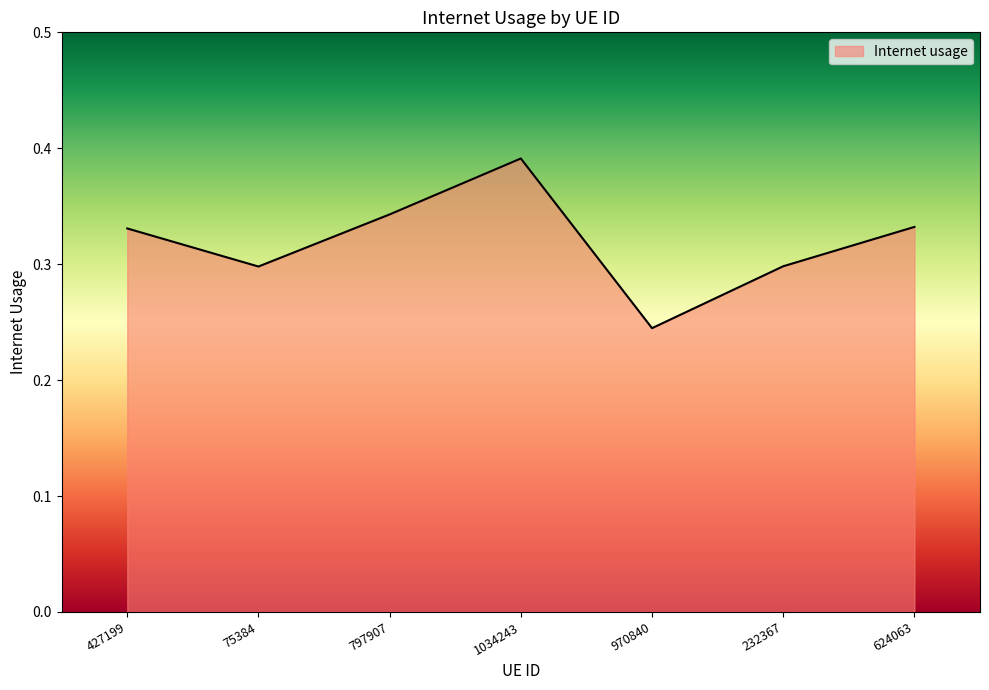

How many values are between 0 and 1?

7